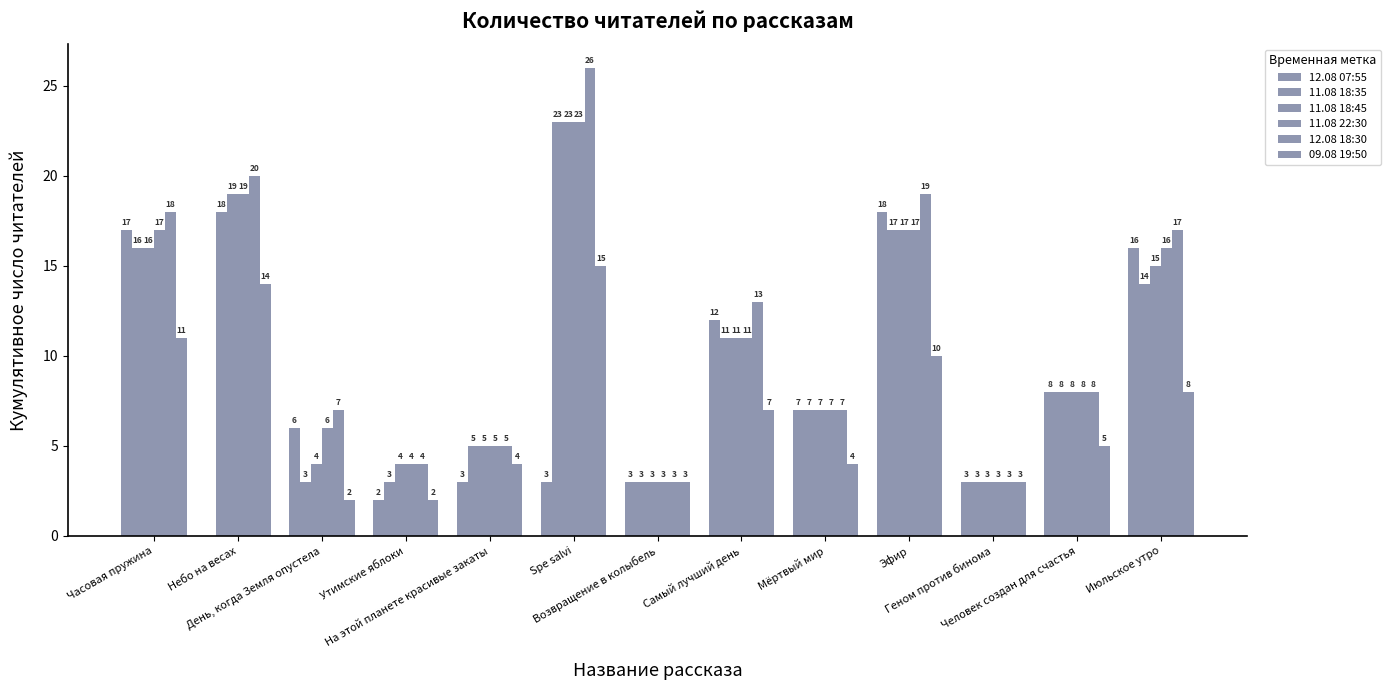

What is the difference between the 11.08 22:30 values at Самый лучший день and Мёртвый мир?

4